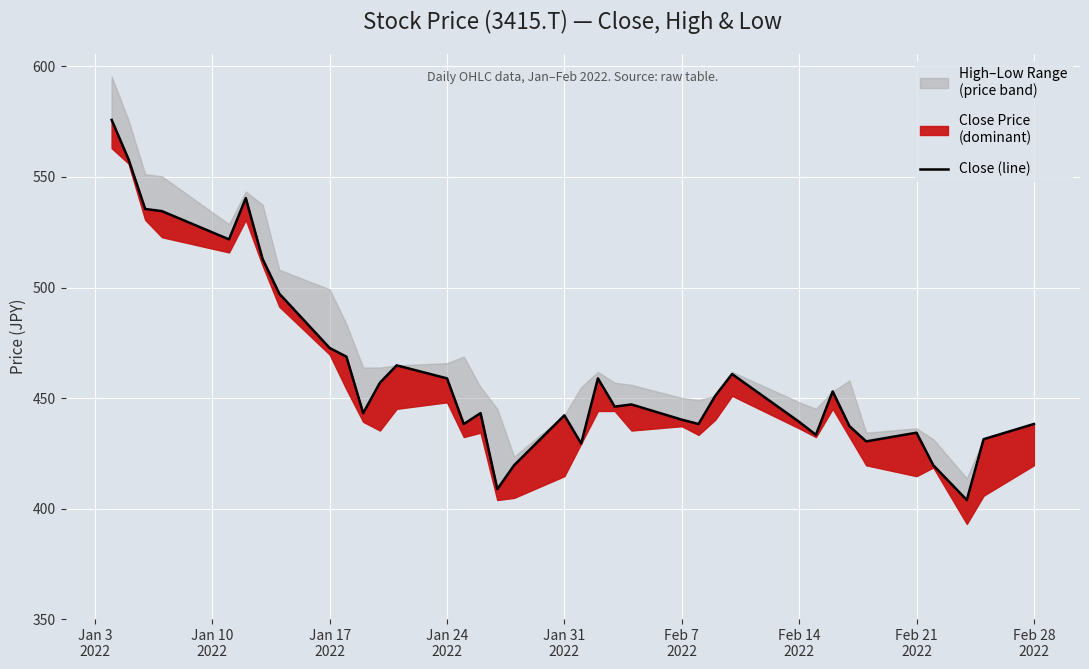

What is the difference between the second highest and second lowest values?

149.4